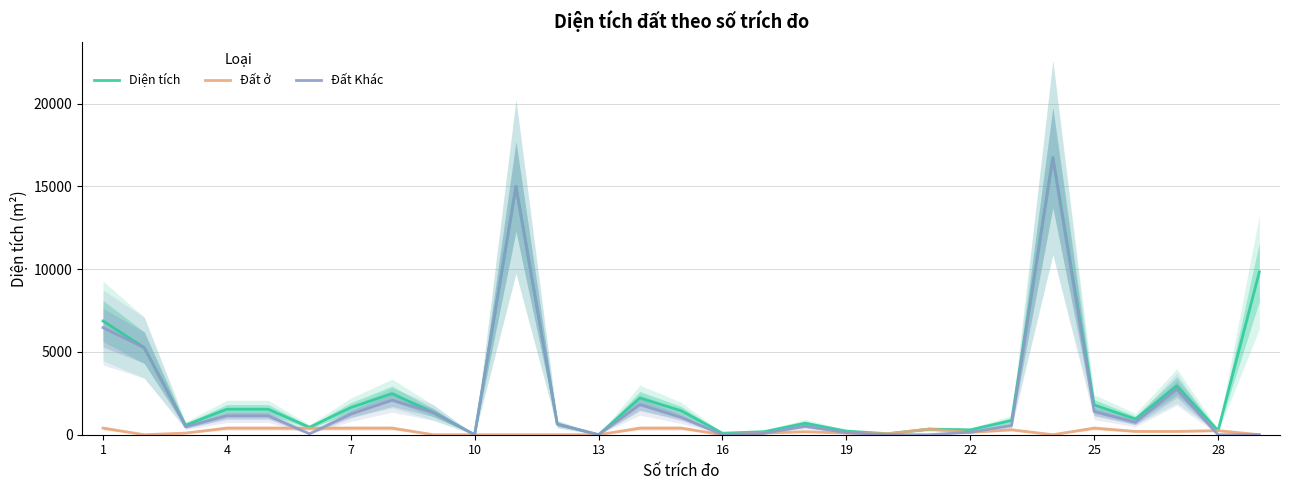

What is the maximum value for Đất Khác?

16743.1